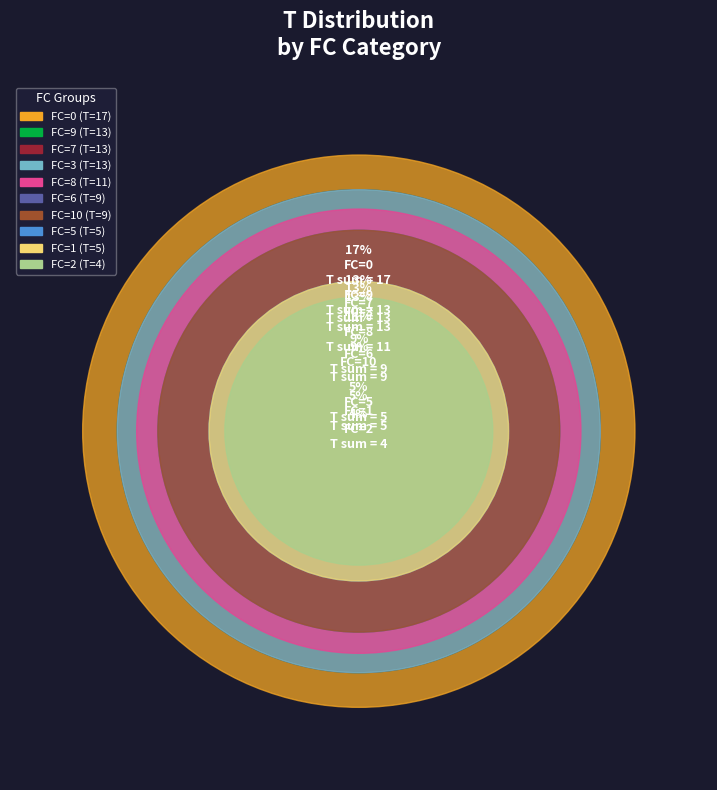

To the nearest percent, what is the difference between the largest and smallest slice percentages?

13%